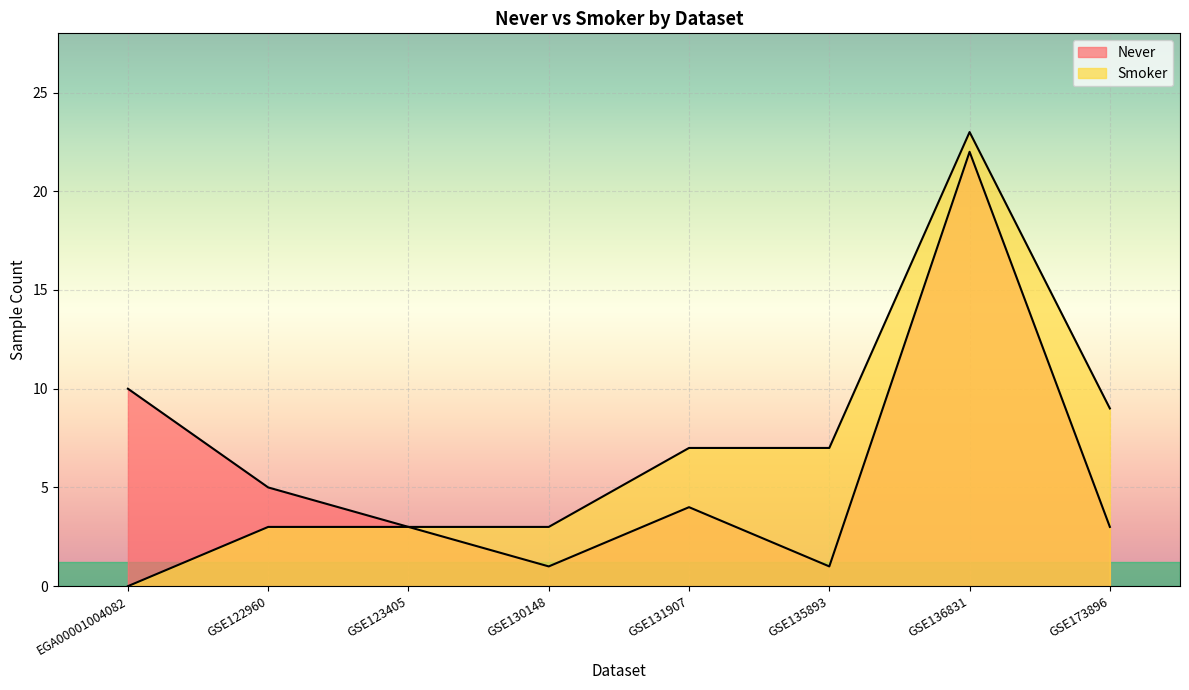

Which series has the largest total across all categories?

Smoker